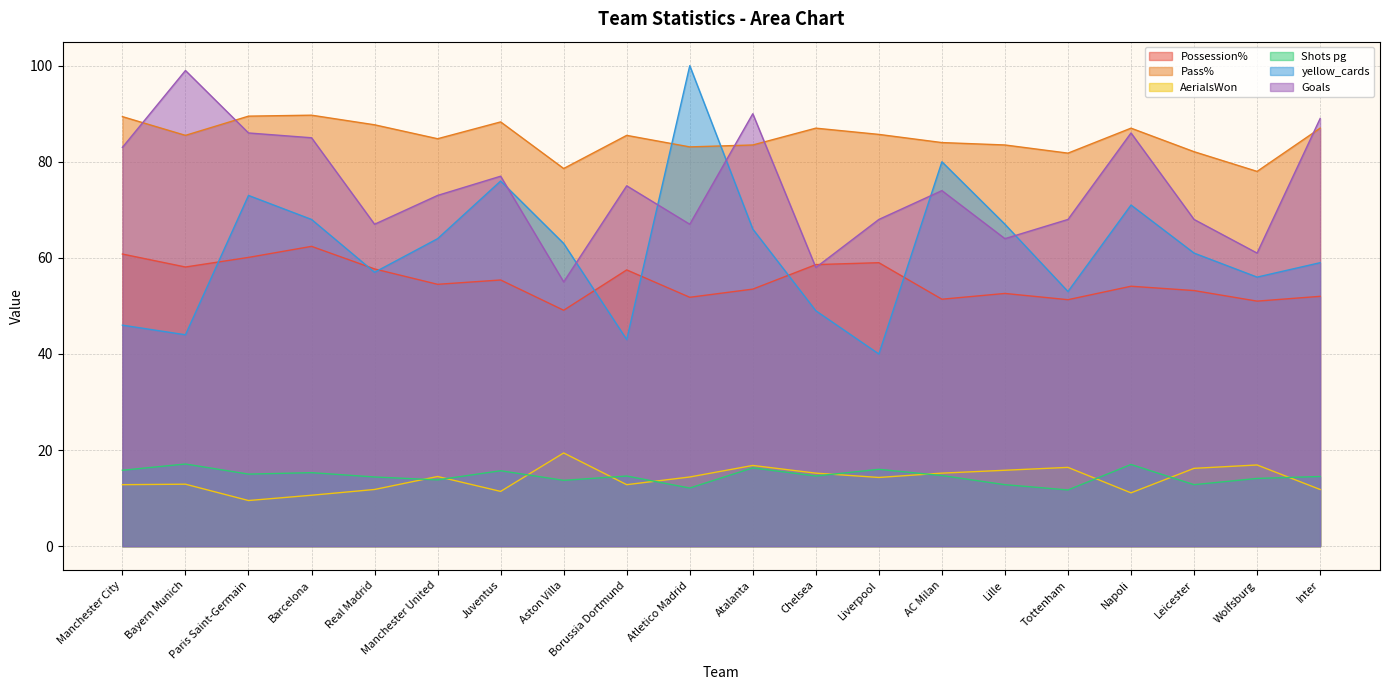

What is the spread (max minus min) of values at Juventus?

76.9